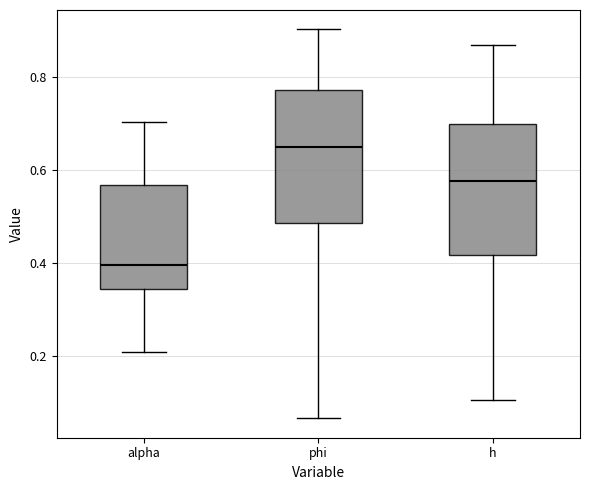

Reading left to right, read every box against the y-axis: the position of its median line, the range the box covers, and the ends of its whiskers. The values are not printed on the chart, so give them approximately, as read against the axis.

alpha: median 0.40, box 0.34 to 0.56, whiskers 0.20 to 0.70
phi: median 0.64, box 0.48 to 0.78, whiskers 0.06 to 0.90
h: median 0.58, box 0.42 to 0.70, whiskers 0.10 to 0.86